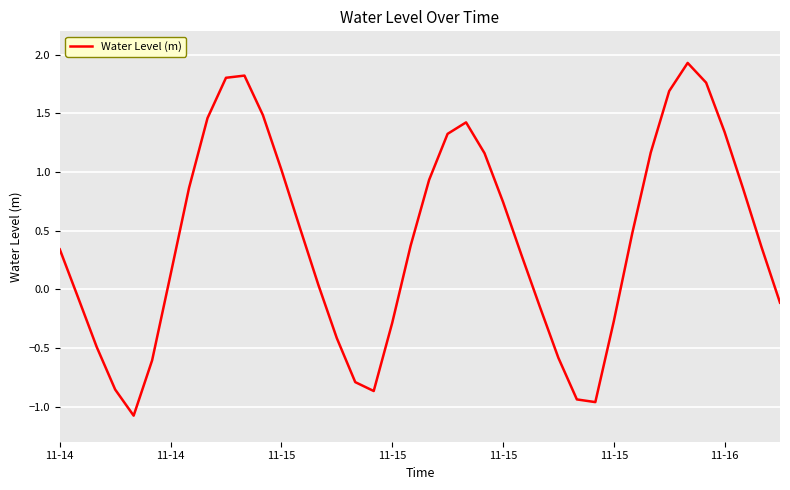

What is the greatest value displayed?

1.9